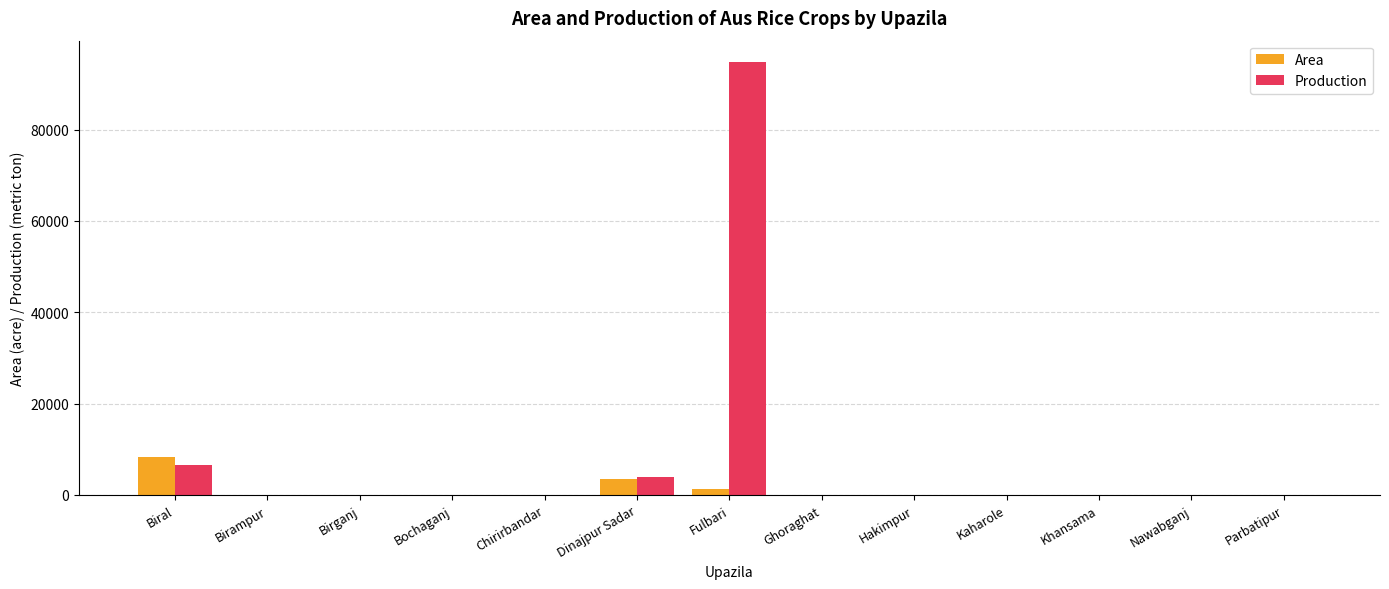

Which series changed the most between Birampur and Fulbari?

Production